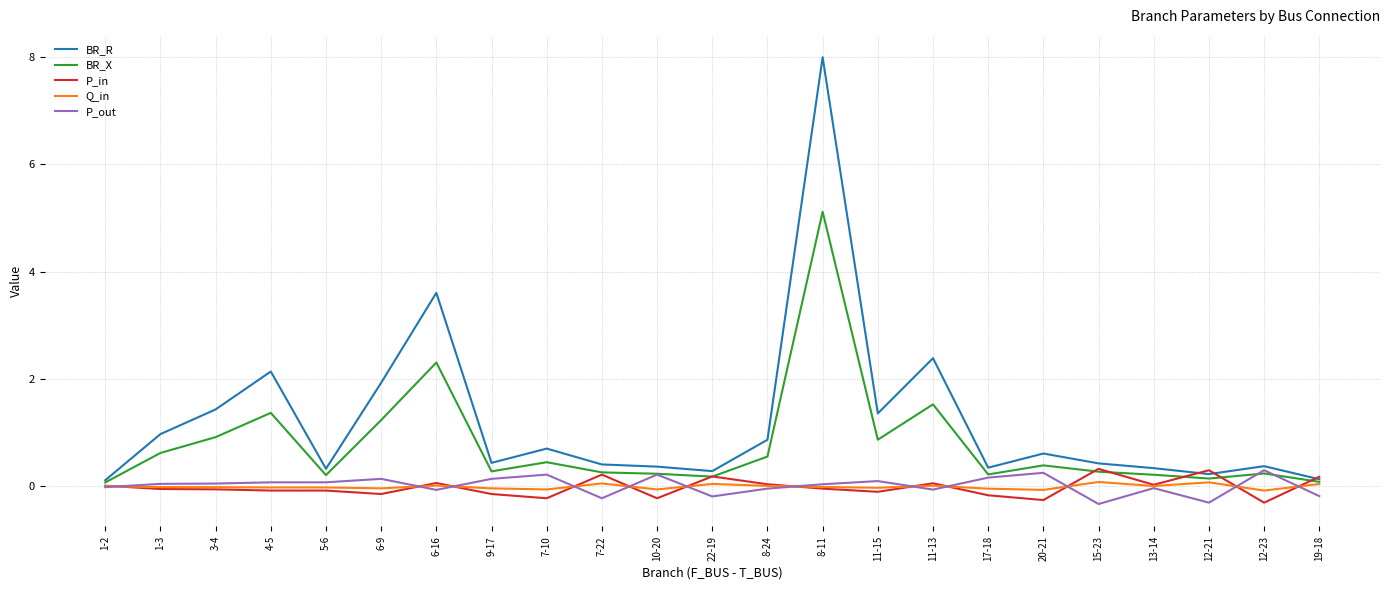

Which series changed the most between 1-2 and 8-24?

BR_R